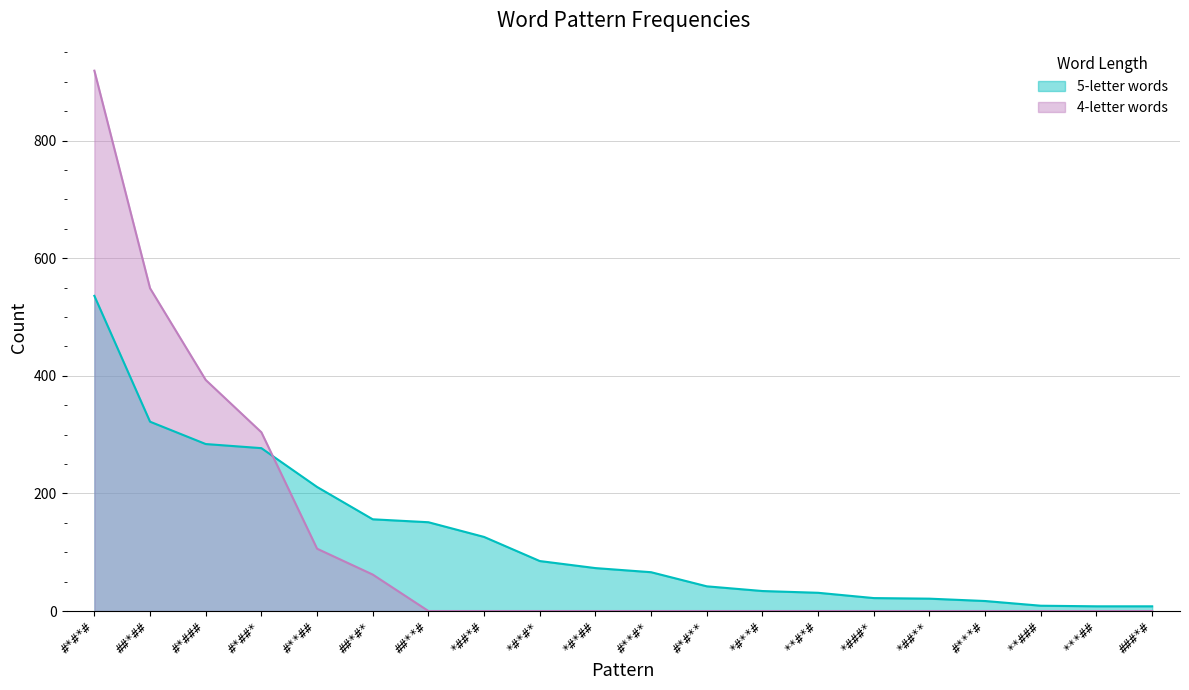

How many categories are shown in the chart?

20